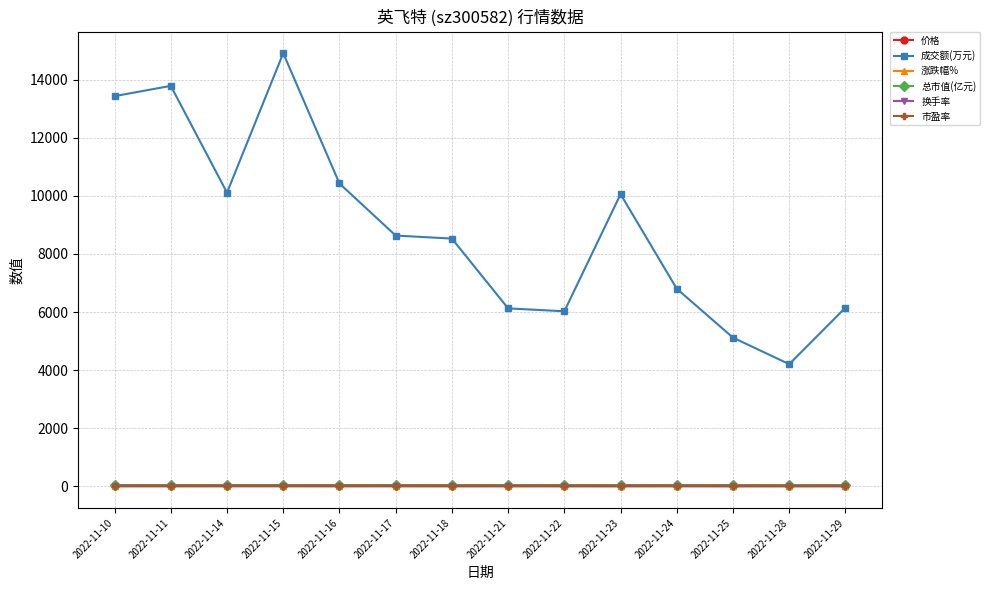

Which series has the largest total across all categories?

成交额(万元)